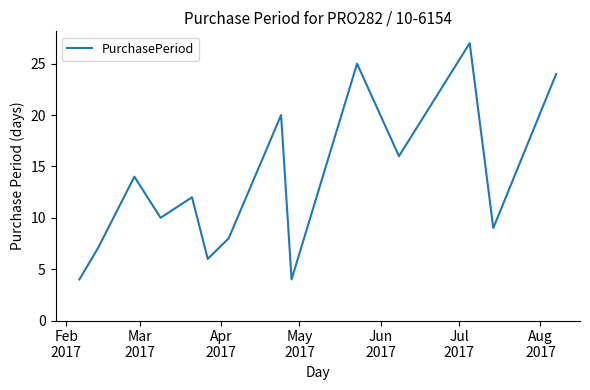

What is the greatest value displayed?

27